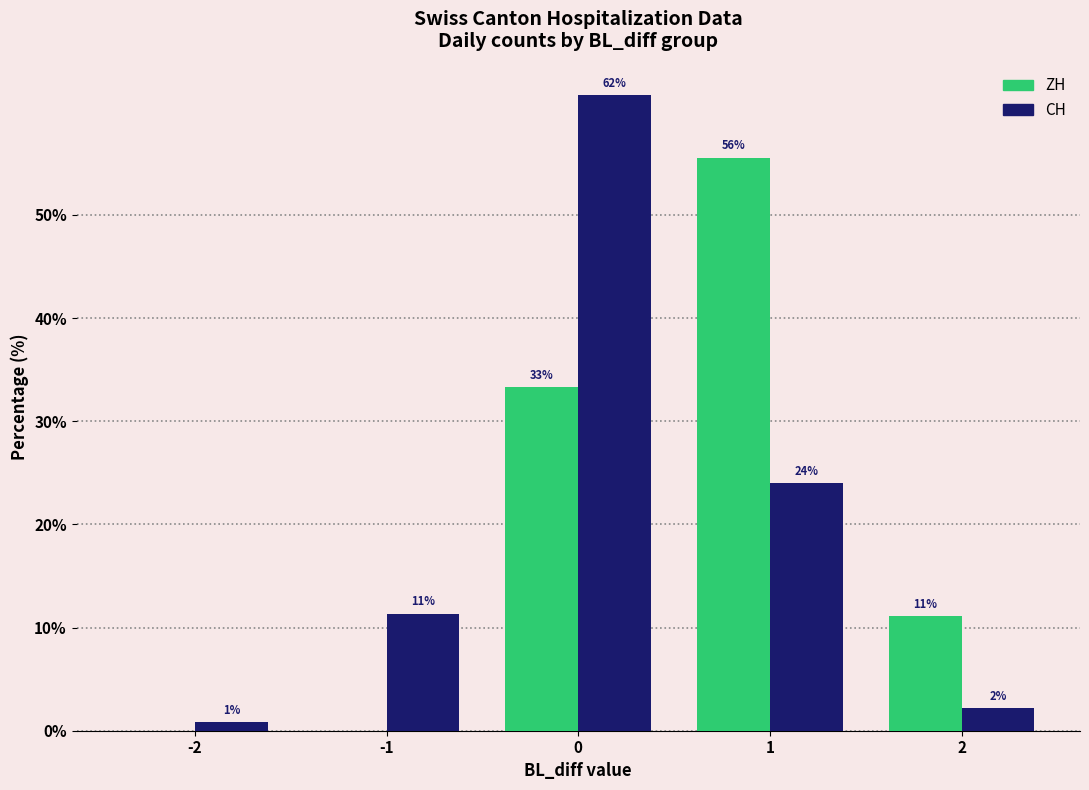

Reading left to right, what are all the values shown in this chart?

ZH: 0.0	0.0	33.3	55.6	11.1
CH: 0.9	11.4	61.6	24.0	2.2